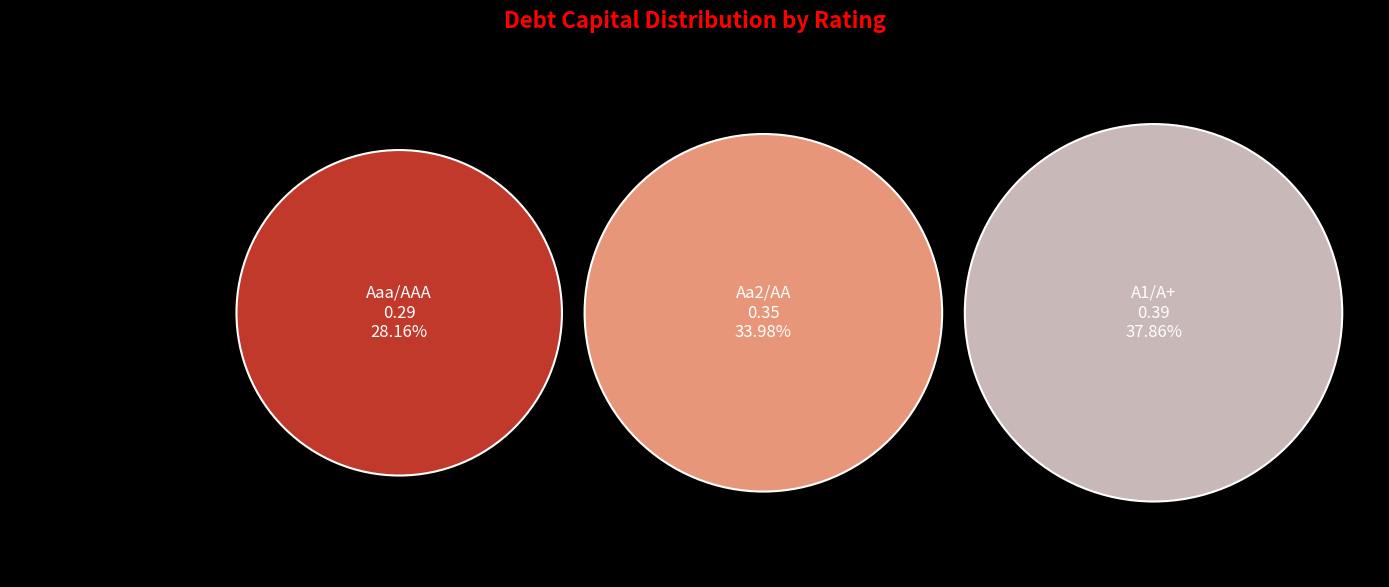

To the nearest percent, what percentage of the pie is Aaa/AAA?

28%